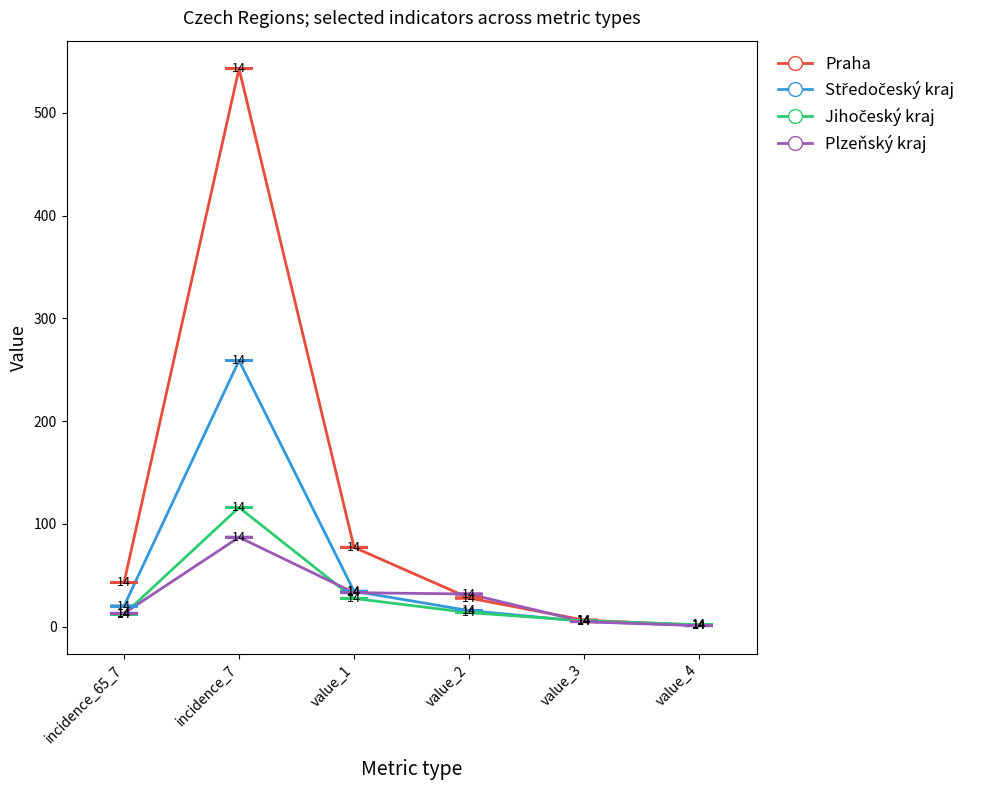

How many lines are shown in the chart?

4